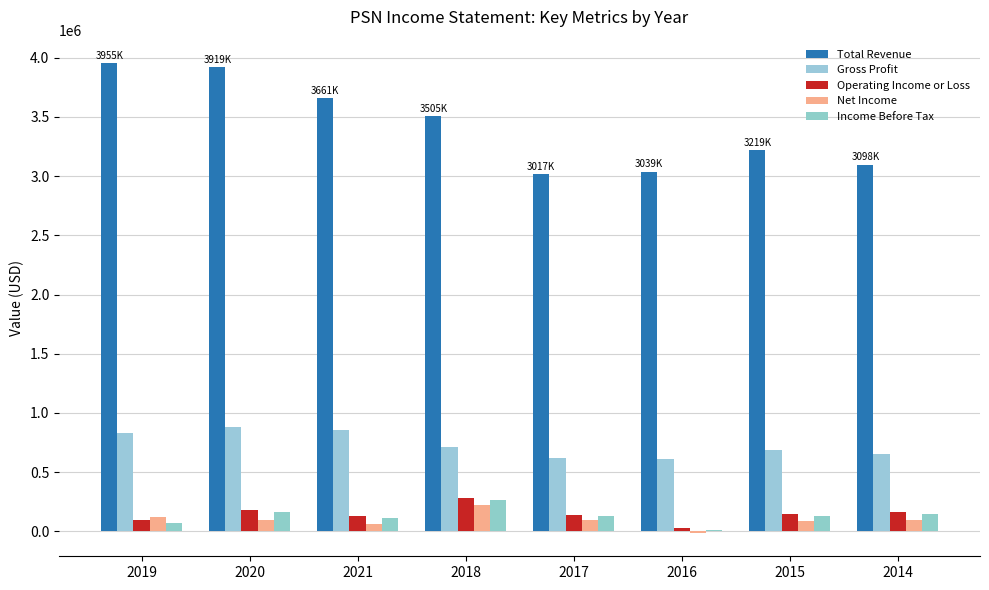

Are the bars grouped side by side (vs. stacked)?

Yes